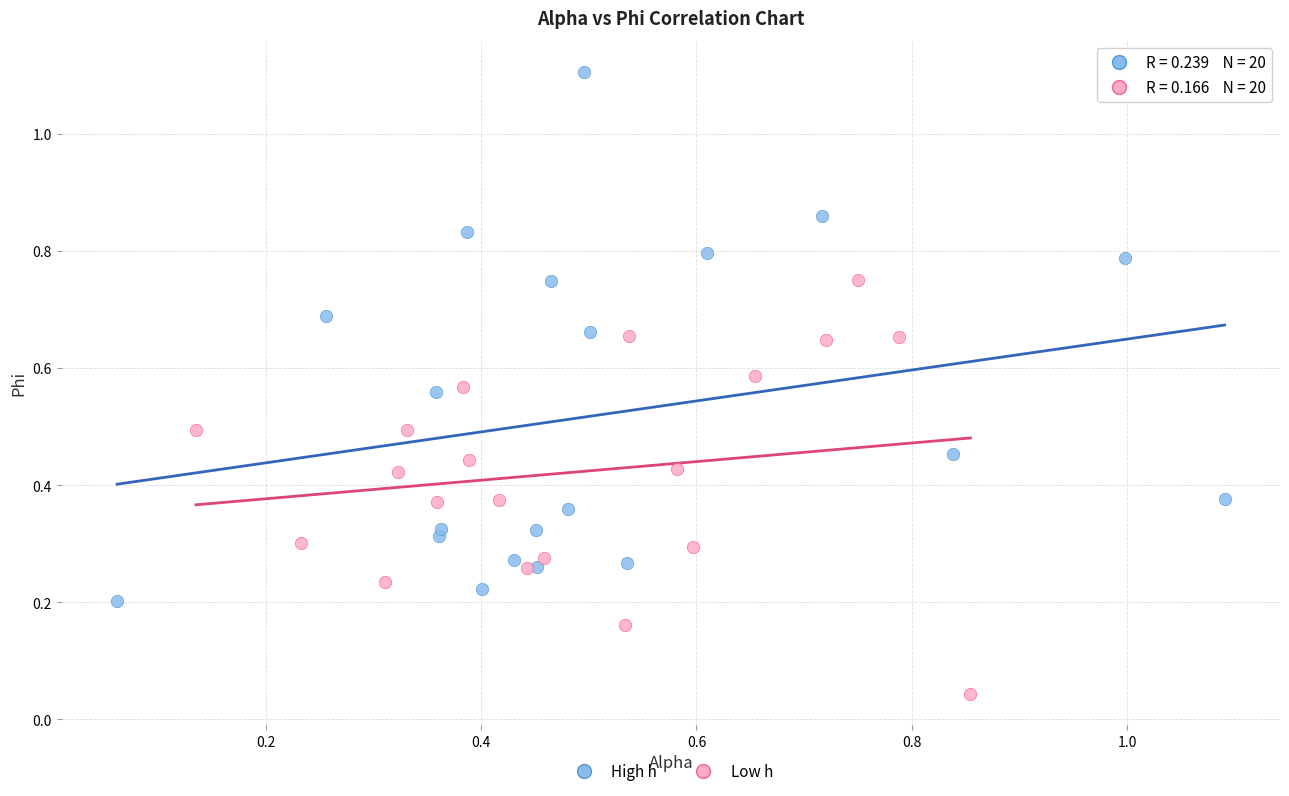

Which series contains the lowest Y value?

Low h